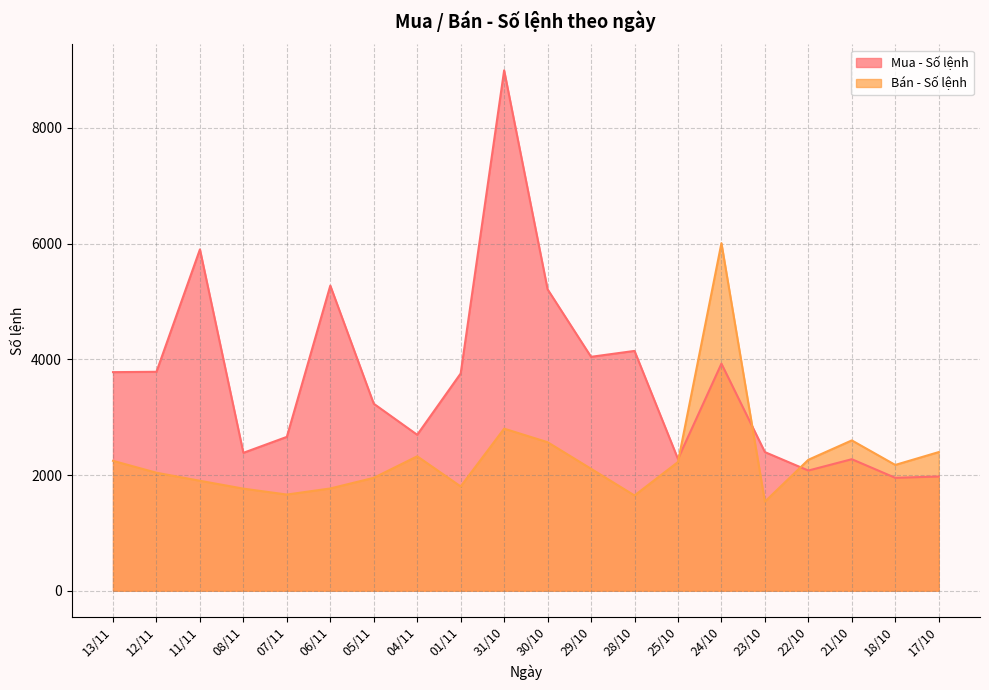

How many intersections are there between Mua - Số lệnh and Bán - Số lệnh?

3